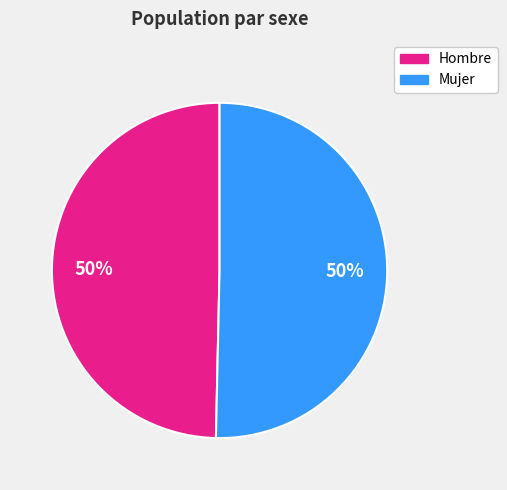

Is it true that Mujer is 50% of the pie?

True